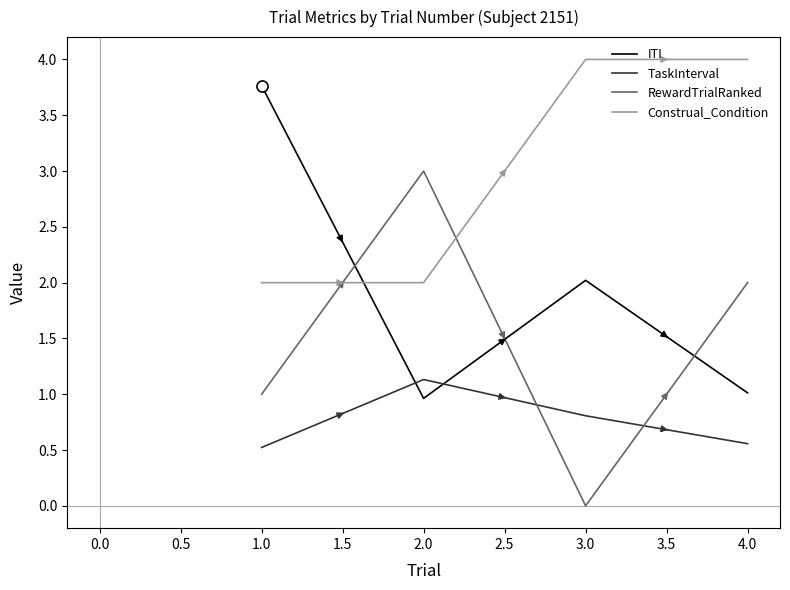

The TaskInterval series shows 0.8 at 3.0. True or false?

True